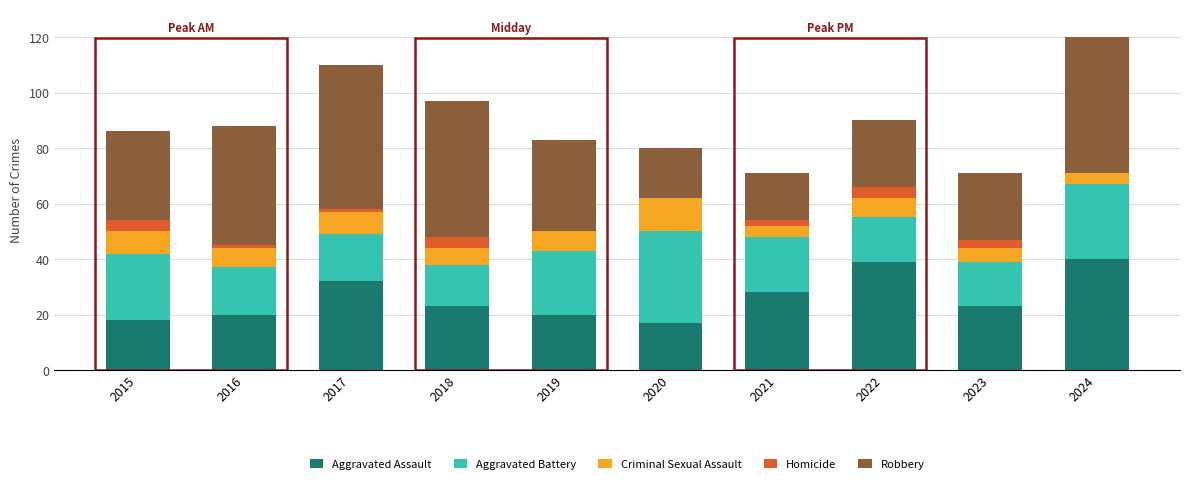

What is the approximate value of Aggravated Assault at 2023?

23